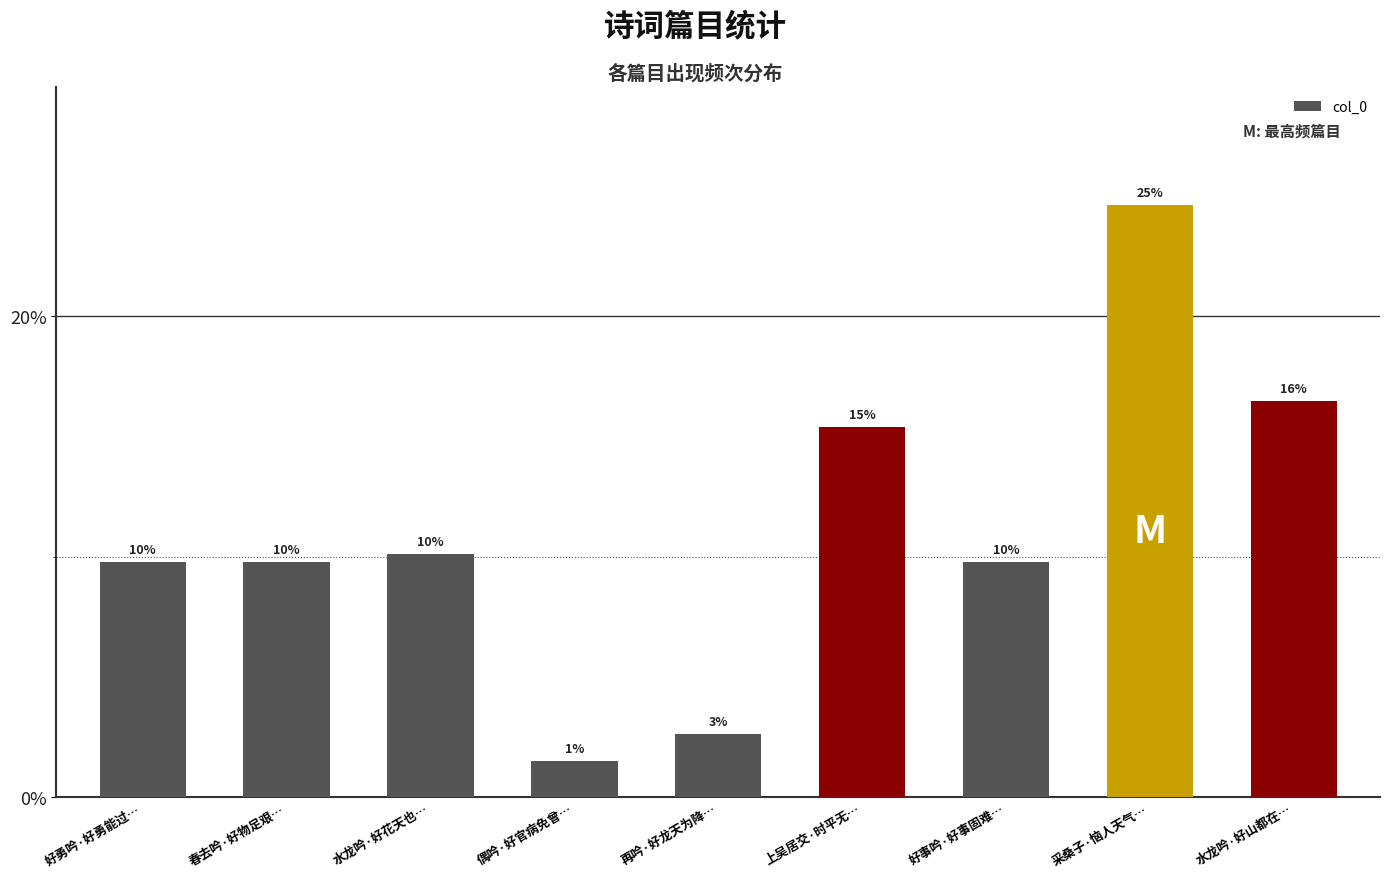

How many bars are there in total?

9